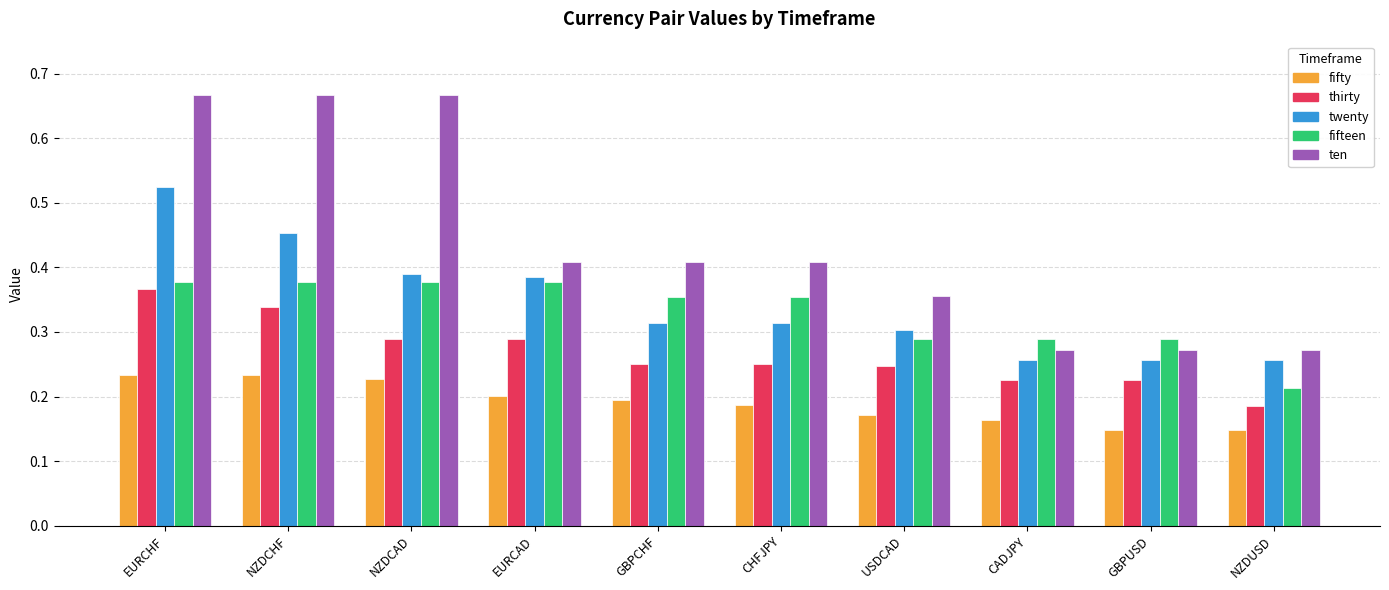

What are all the series names shown in the legend?

fifty, thirty, twenty, fifteen, ten